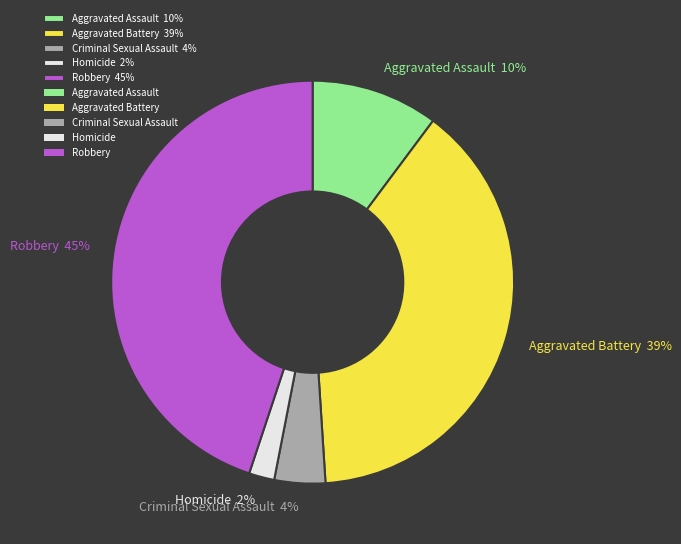

What percentage is the Robbery slice, to the nearest percent?

45%